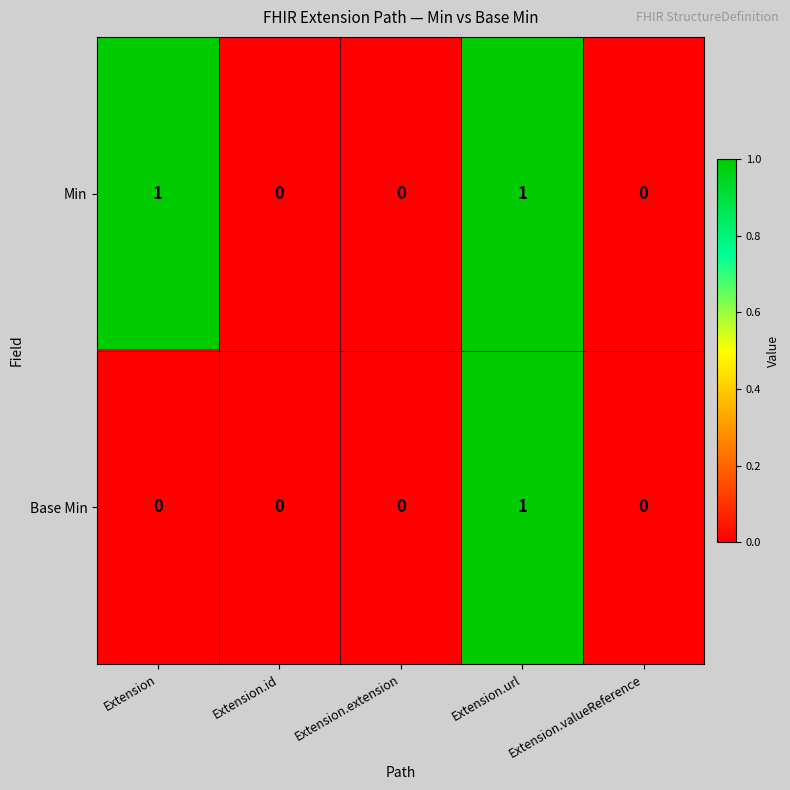

The Base Min series shows 0 at Extension.extension. True or false?

True